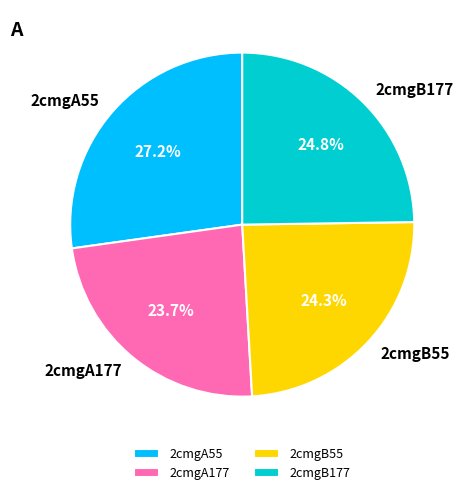

What is the total percentage of 2cmgA55 and 2cmgB55?

51.5%